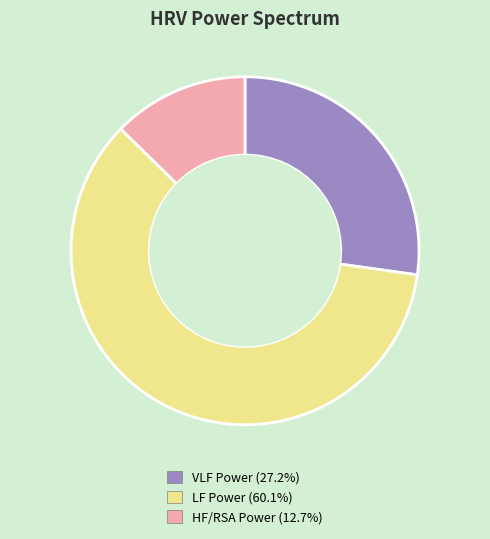

How many segments does this pie chart have?

3